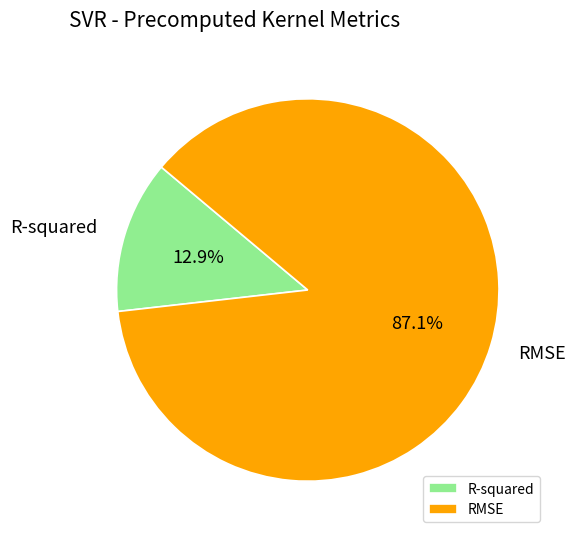

To the nearest percent, what is the difference between the largest and smallest slice percentages?

74%